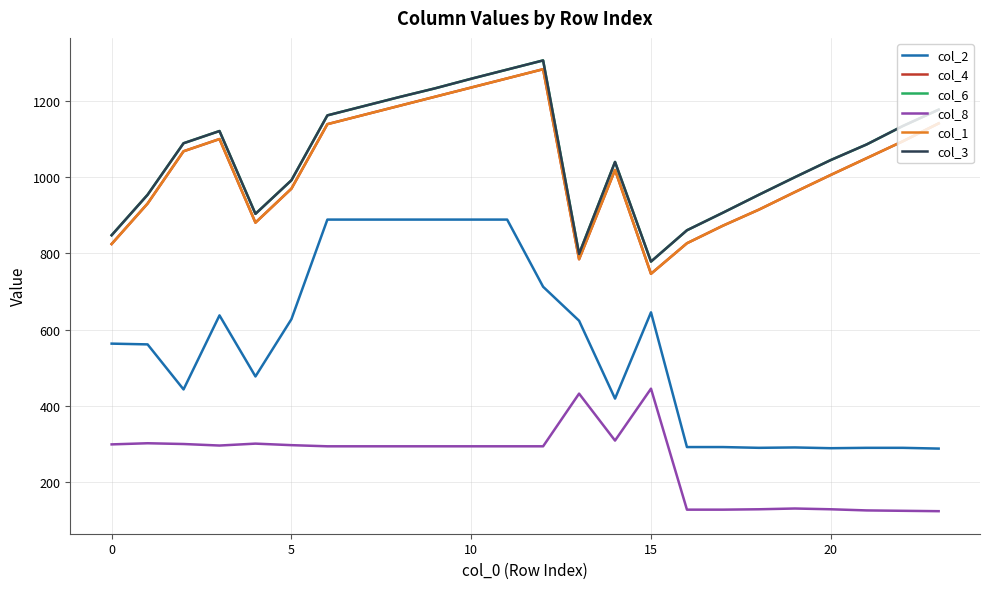

Does the chart display data point markers on the line(s)?

No